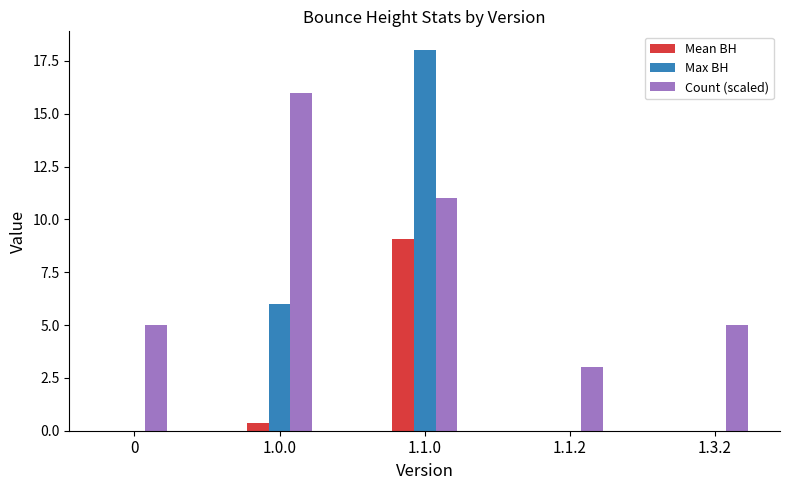

What is the highest value of the Max BH series?

18.0